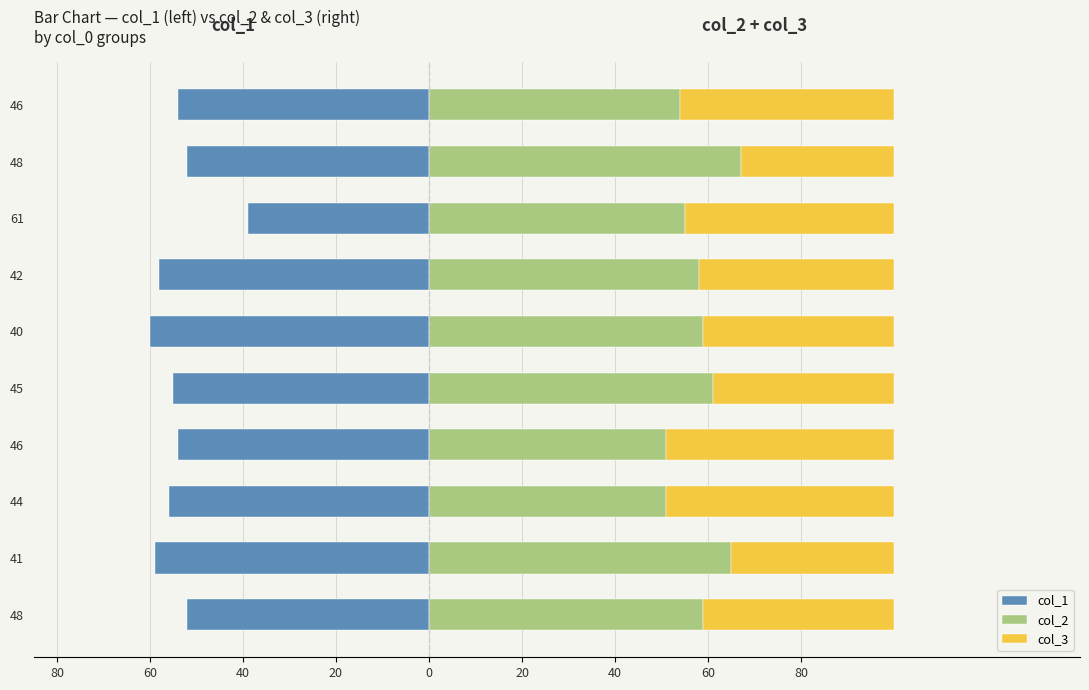

What is the average value of the col_1 series?

-54